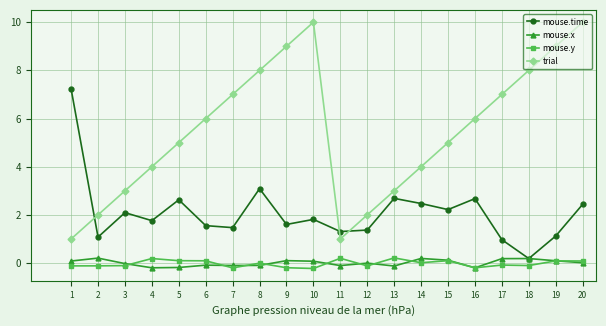

The value of trial at 19 is 9.0. True or false?

True